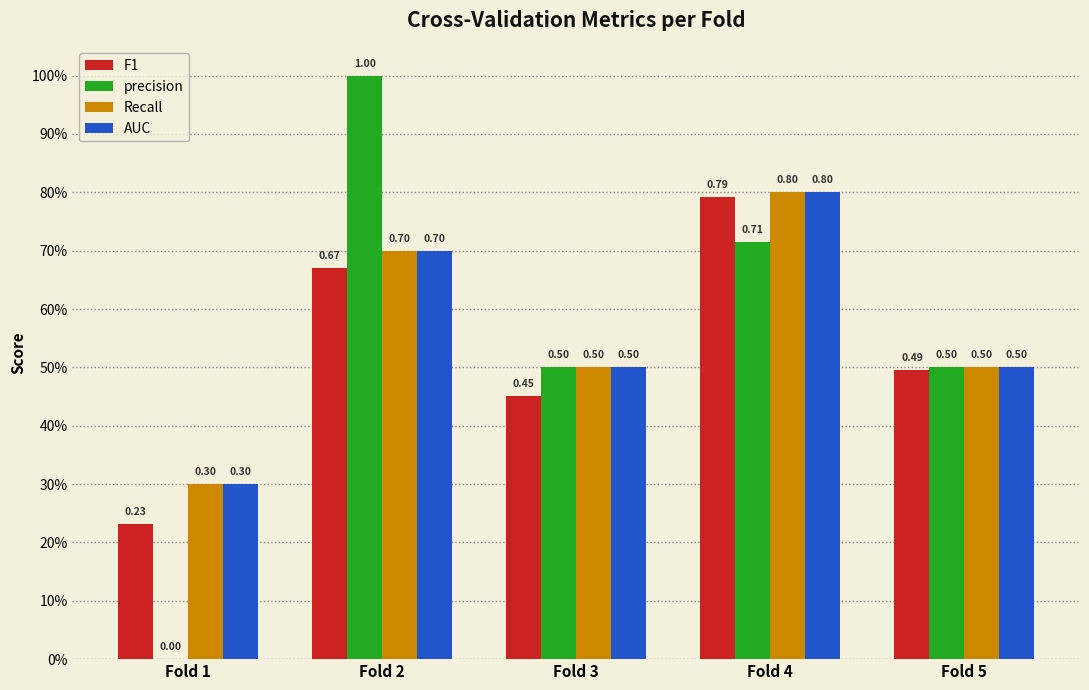

Are the bars grouped side by side (vs. stacked)?

Yes